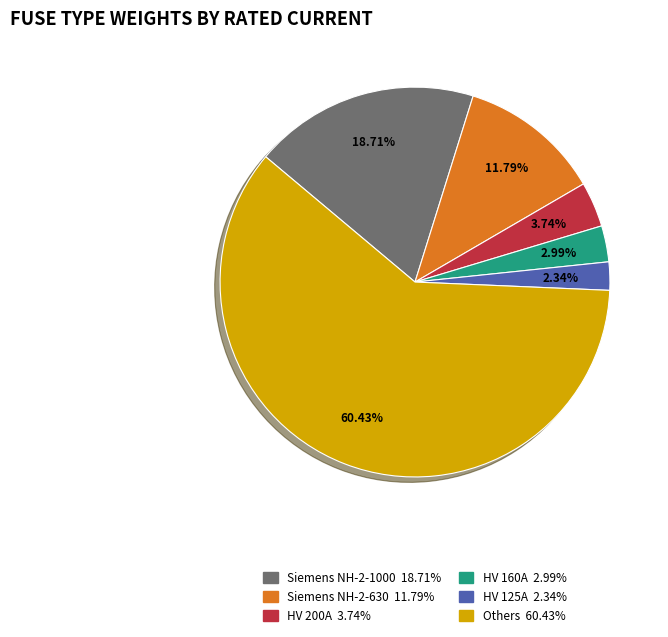

Count the number of slices in the pie.

6